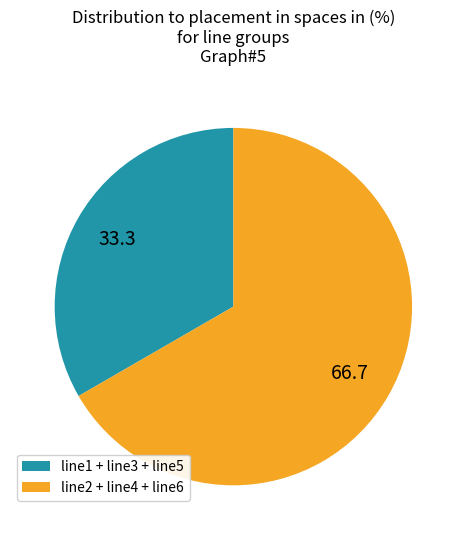

The line1 + line3 + line5 slice represents 26% of the pie. True or false?

False